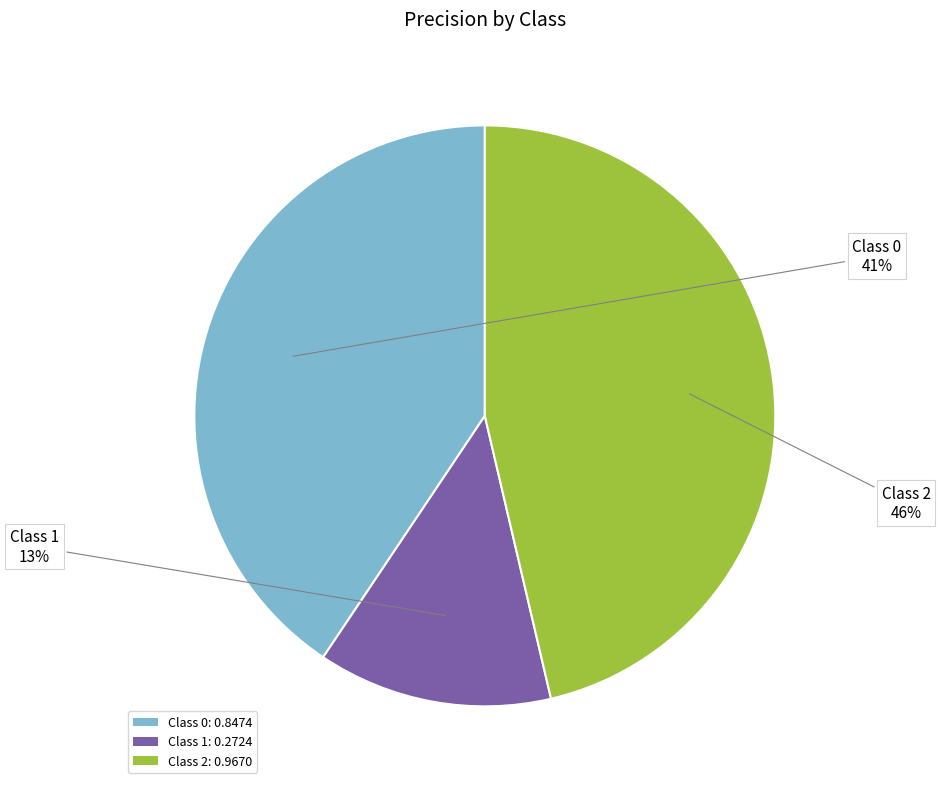

Rank the categories by value from lowest to highest.

Class 1: 0.2724, Class 0: 0.8474, Class 2: 0.9670